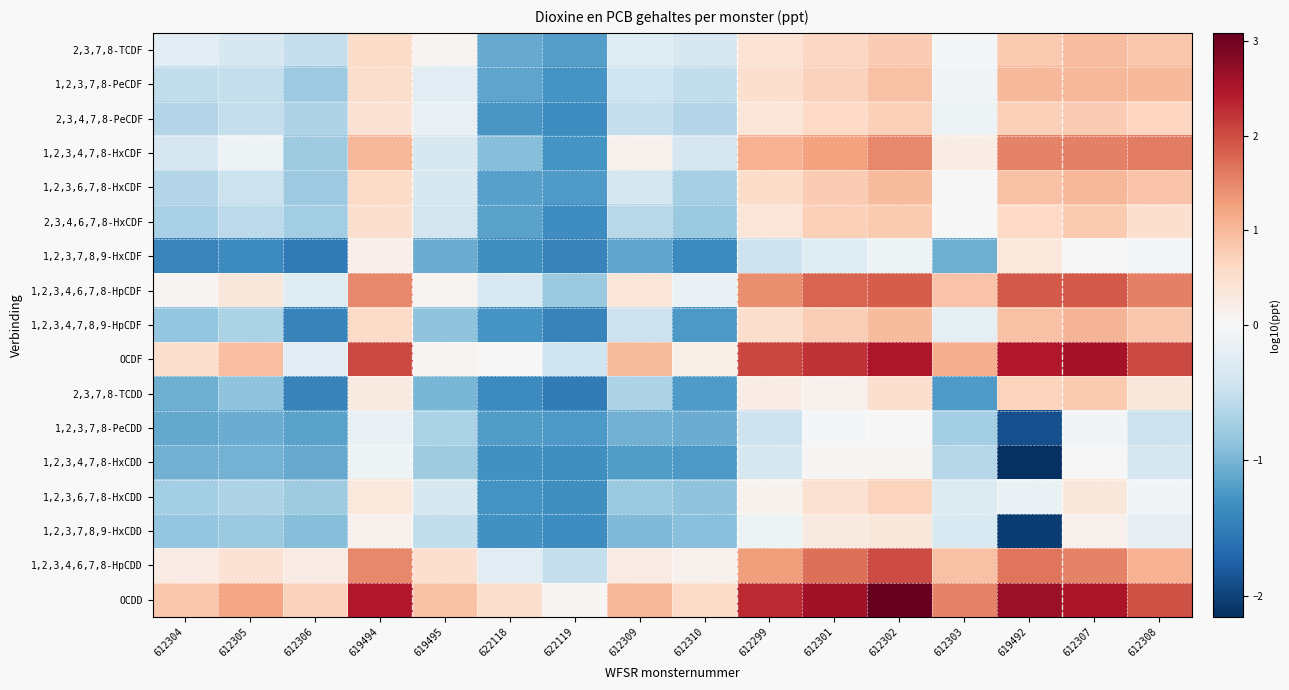

How many categories are shown in the chart?

16